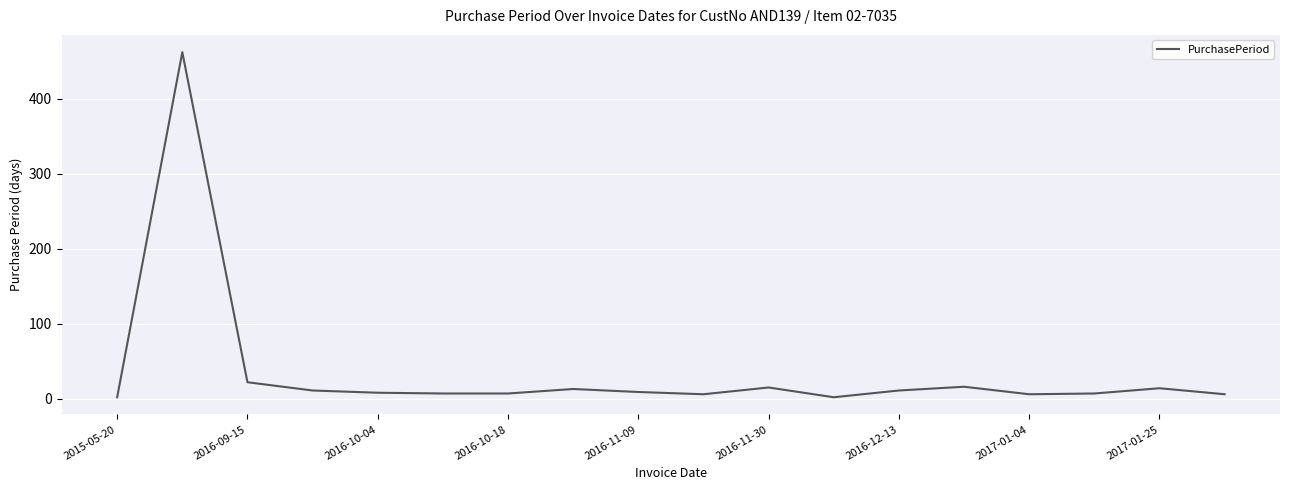

What is the maximum value shown in the chart?

462